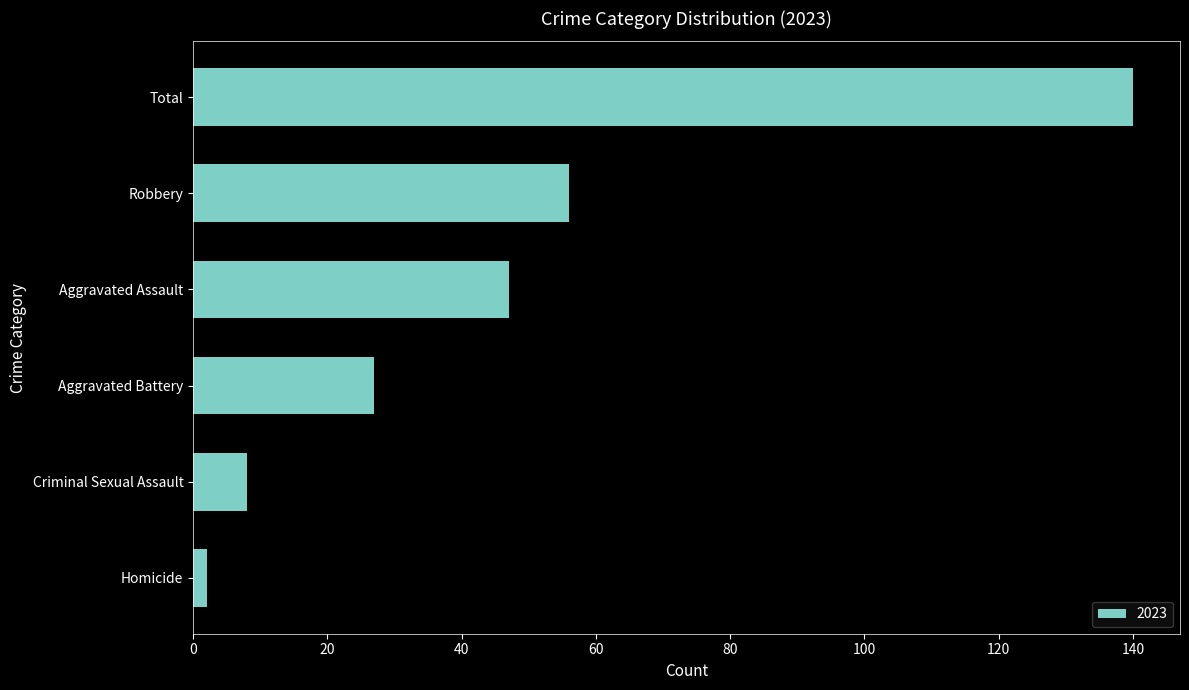

Reading bottom to top, list all the values displayed in this chart.

2	8	27	47	56	140